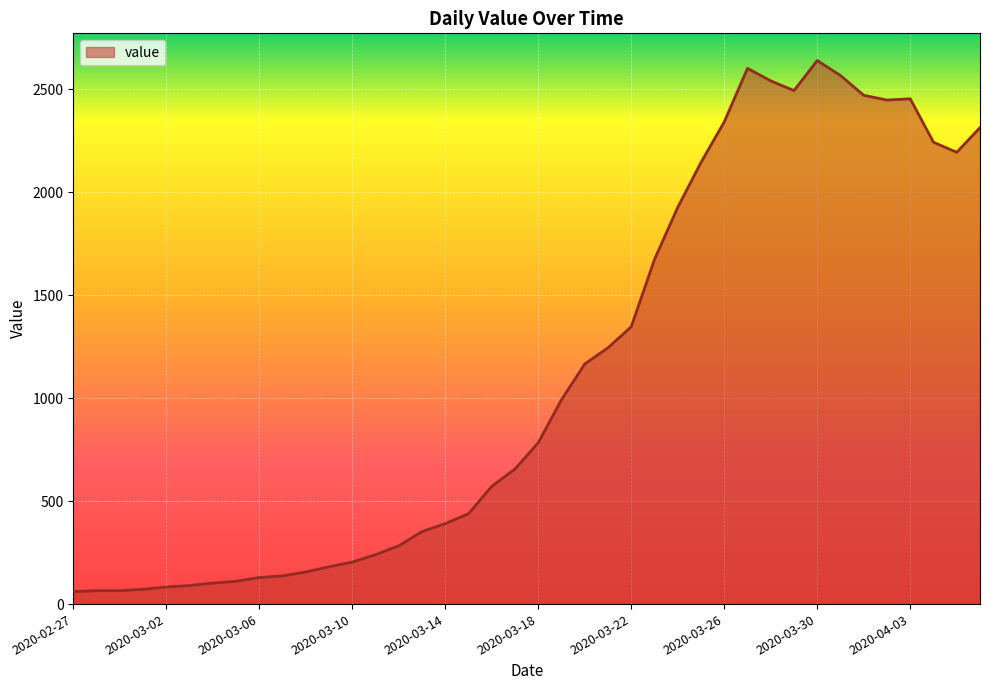

What is the greatest value displayed?

2640